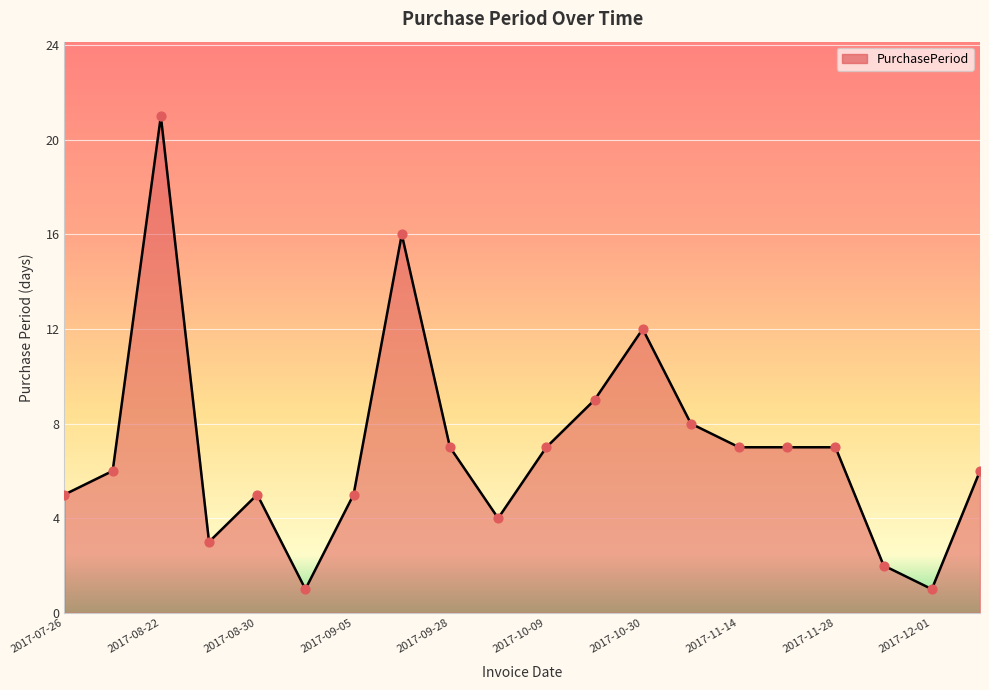

What is the difference between the maximum and minimum values?

20